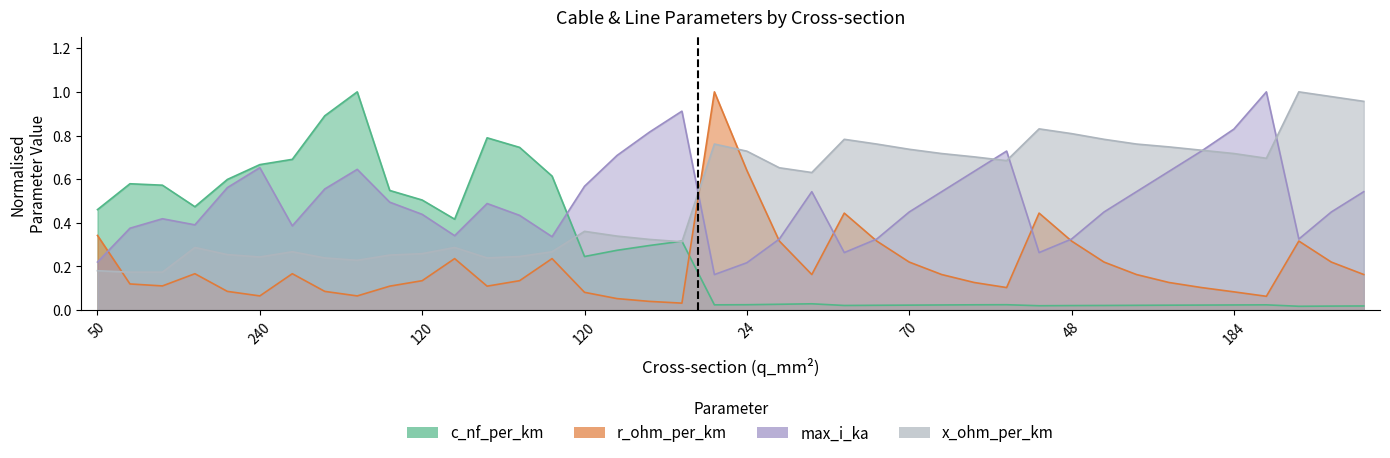

Rank the series at 300 from lowest to highest value.

r_ohm_per_km, x_ohm_per_km, c_nf_per_km, max_i_ka